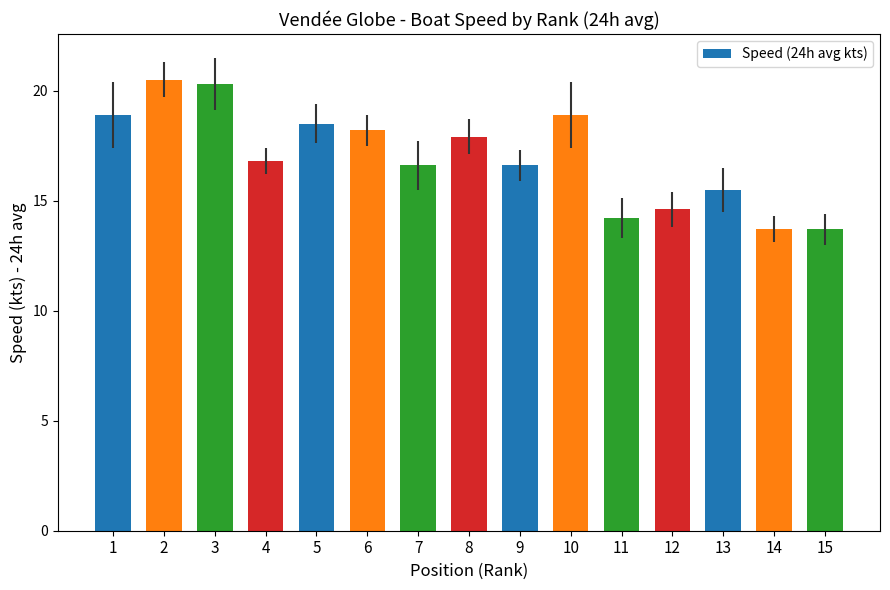

True or false: the data shows 18.2 at 6.

True